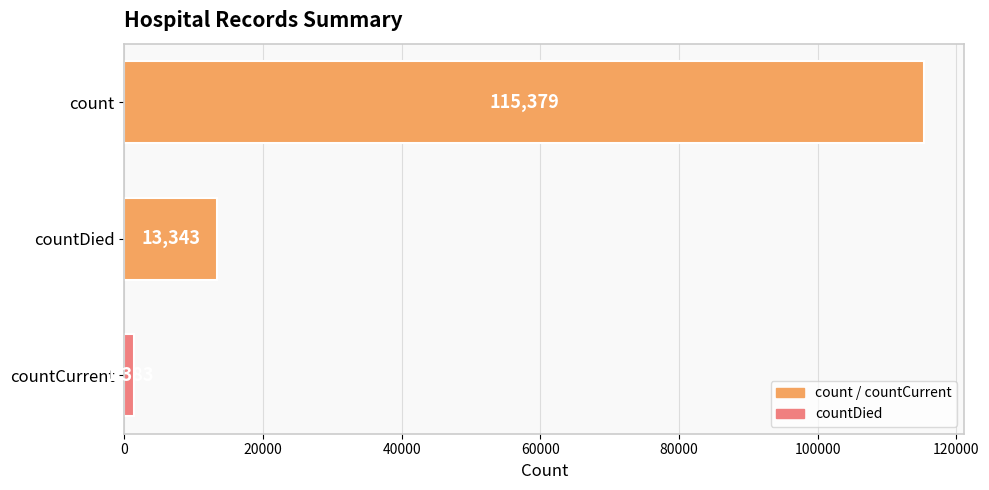

What is the change in value from count to countDied?

-102036